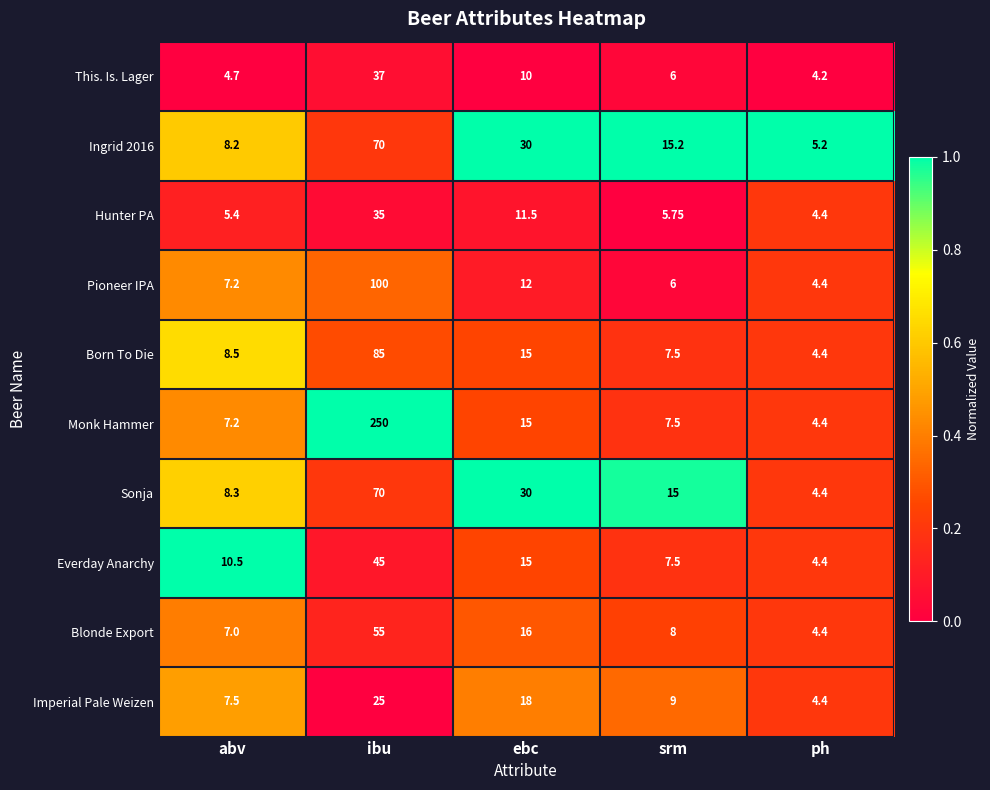

Which series has the largest range (max minus min)?

Monk Hammer